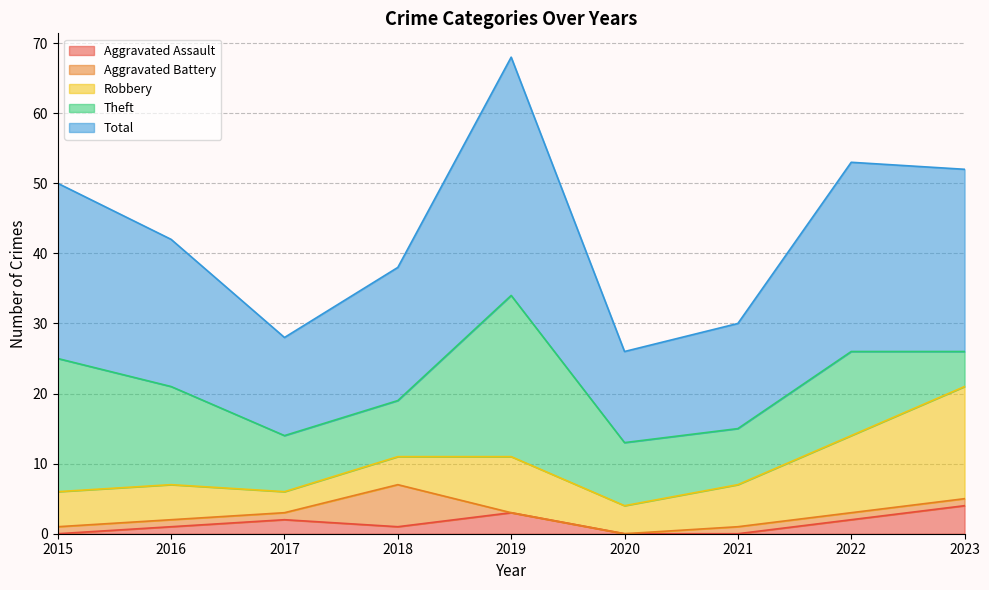

True or false: Total and Robbery cross at least once.

False